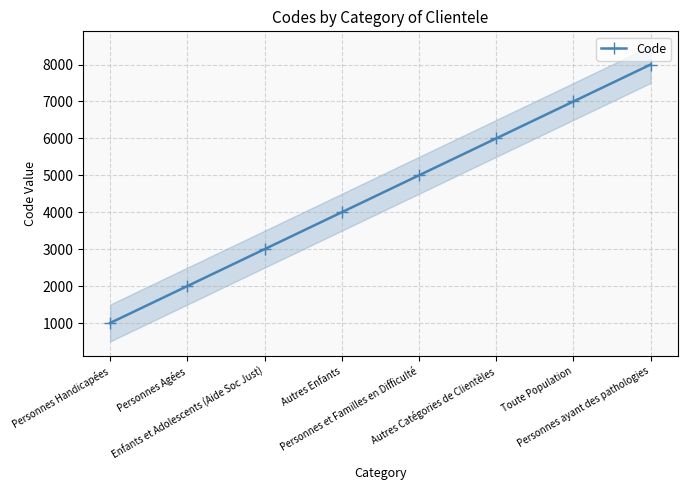

Reading left to right, what are all the values shown in this chart?

1000	2000	3000	4000	5000	6000	7000	8000